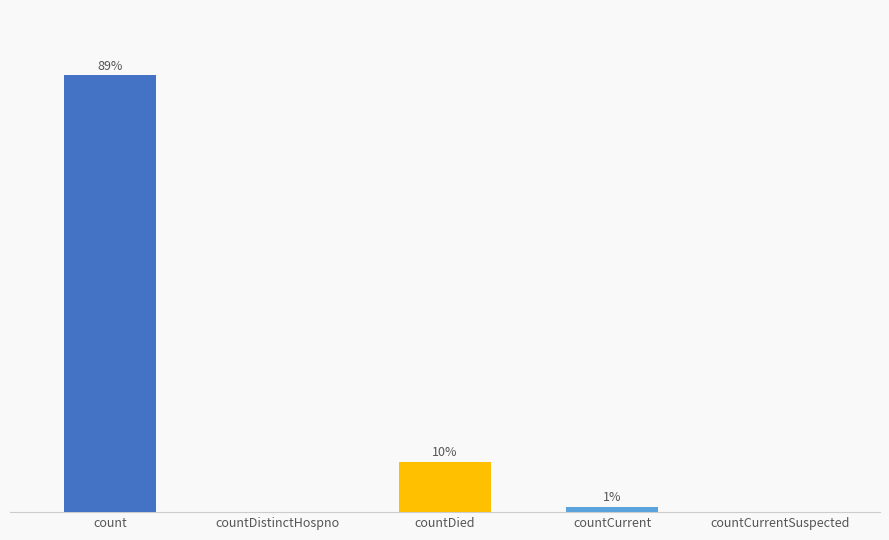

Rank the categories by value from highest to lowest.

count, countDied, countCurrent, countDistinctHospno, countCurrentSuspected